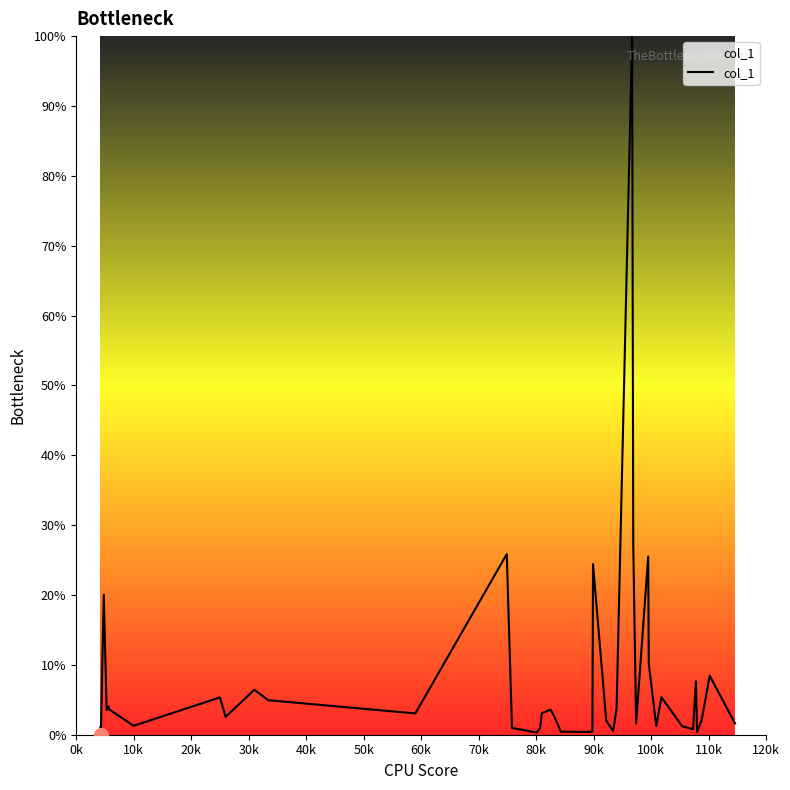

What is the maximum value shown in the chart?

100.0